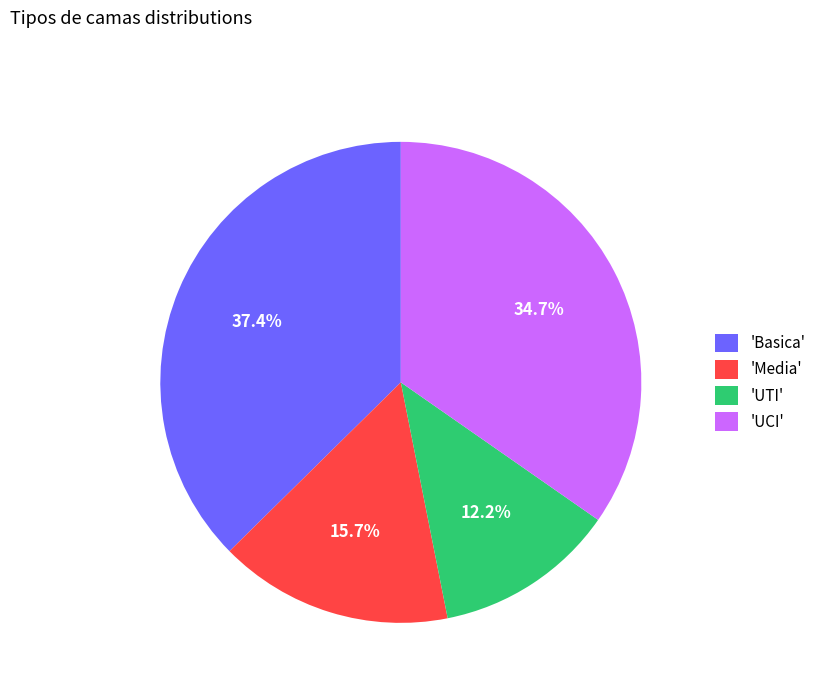

What percentage do 'Media' and 'UTI' together represent?

27.9%